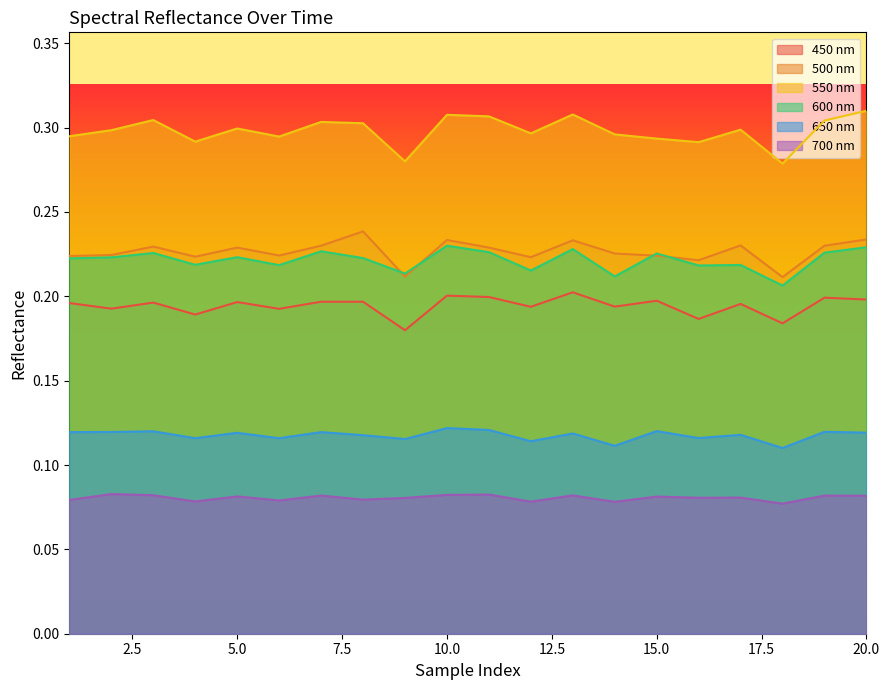

True or false: 500 has more than 0 points higher than both neighbors.

True